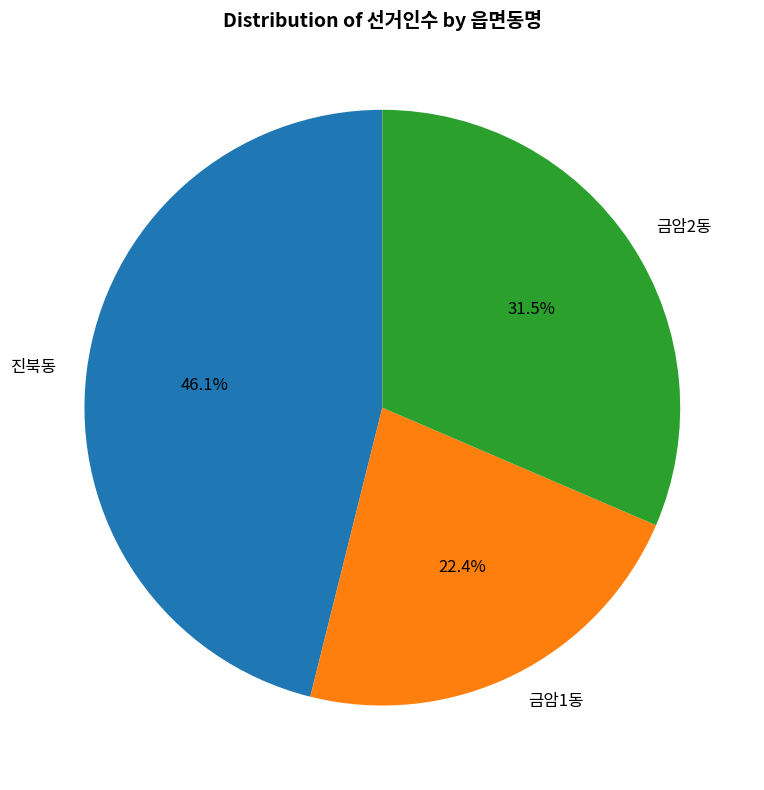

Rank the categories by value from lowest to highest.

금암1동, 금암2동, 진북동